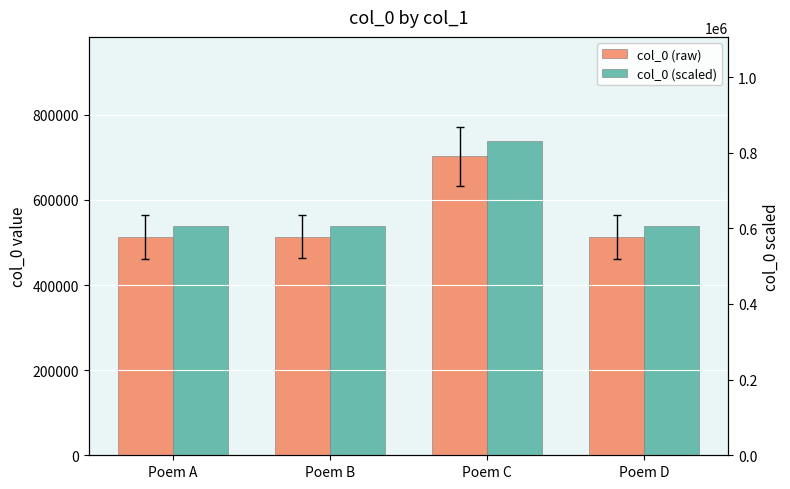

How many categories are shown in the chart?

4